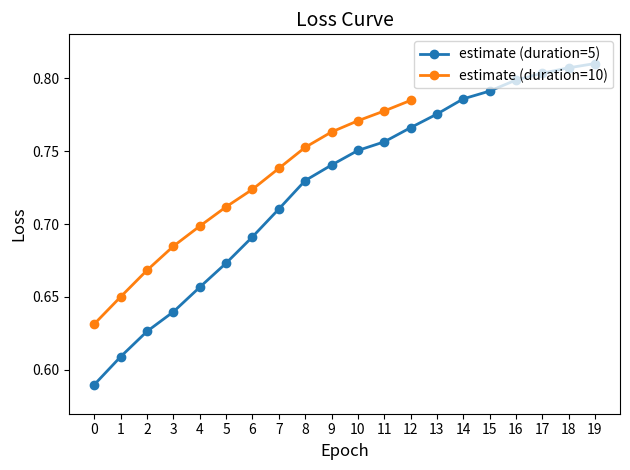

Rank the categories by value from lowest to highest.

0, 1, 2, 3, 4, 5, 6, 7, 8, 9, 10, 11, 12, 13, 14, 15, 16, 17, 18, 19